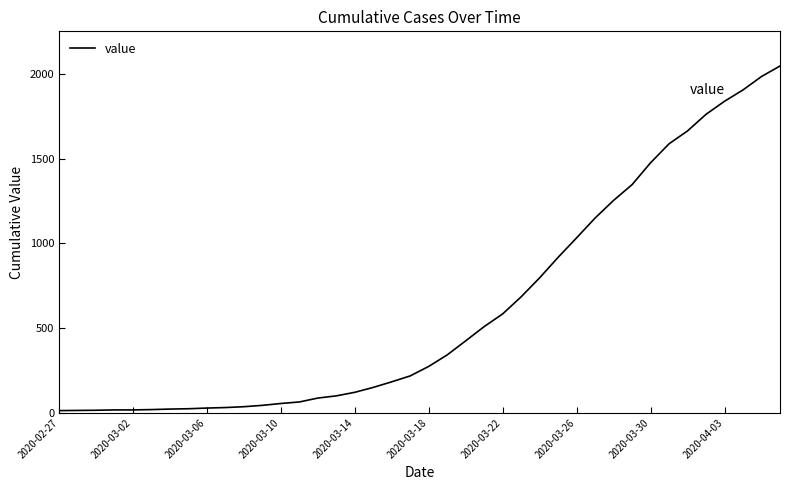

What is the greatest value displayed?

2047